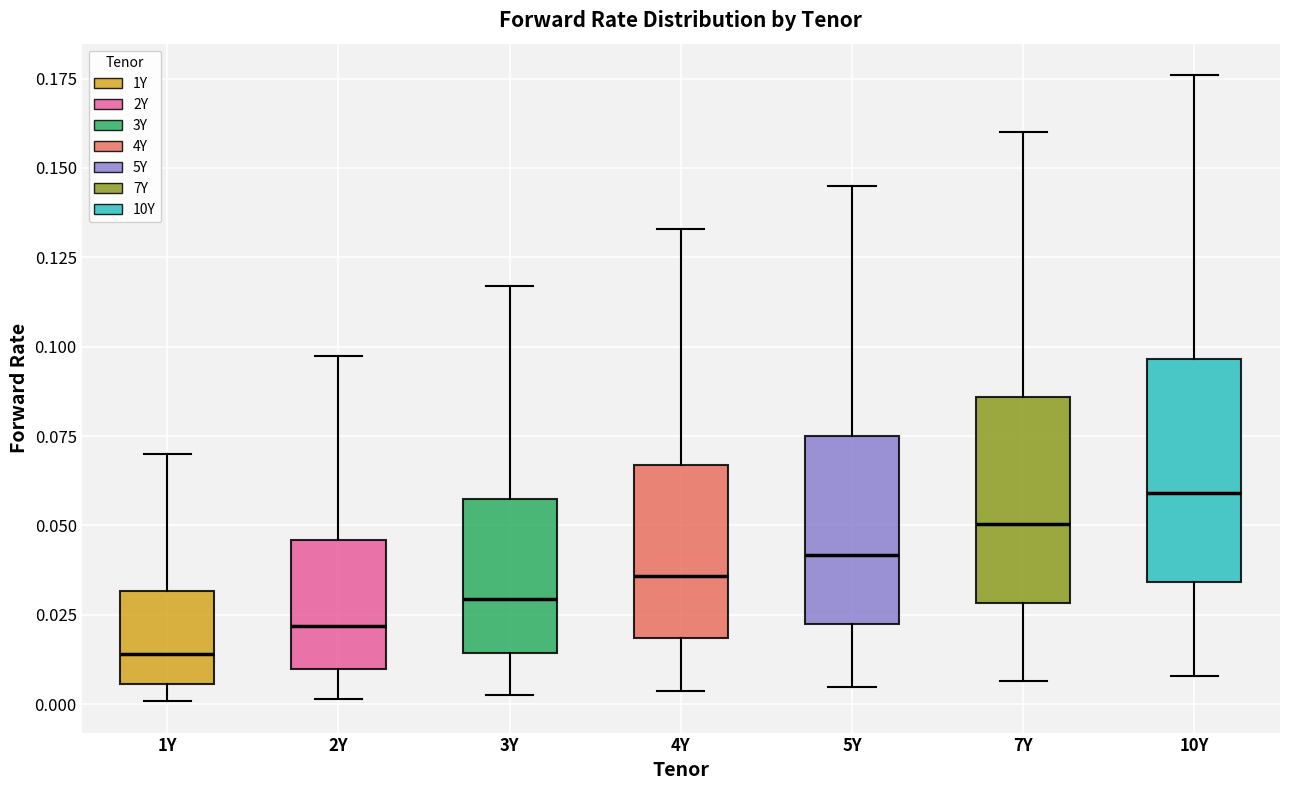

Where is the upper edge of the box for 10Y on the y-axis? The values are not printed on the chart, so give them approximately, as read against the axis.

0.095